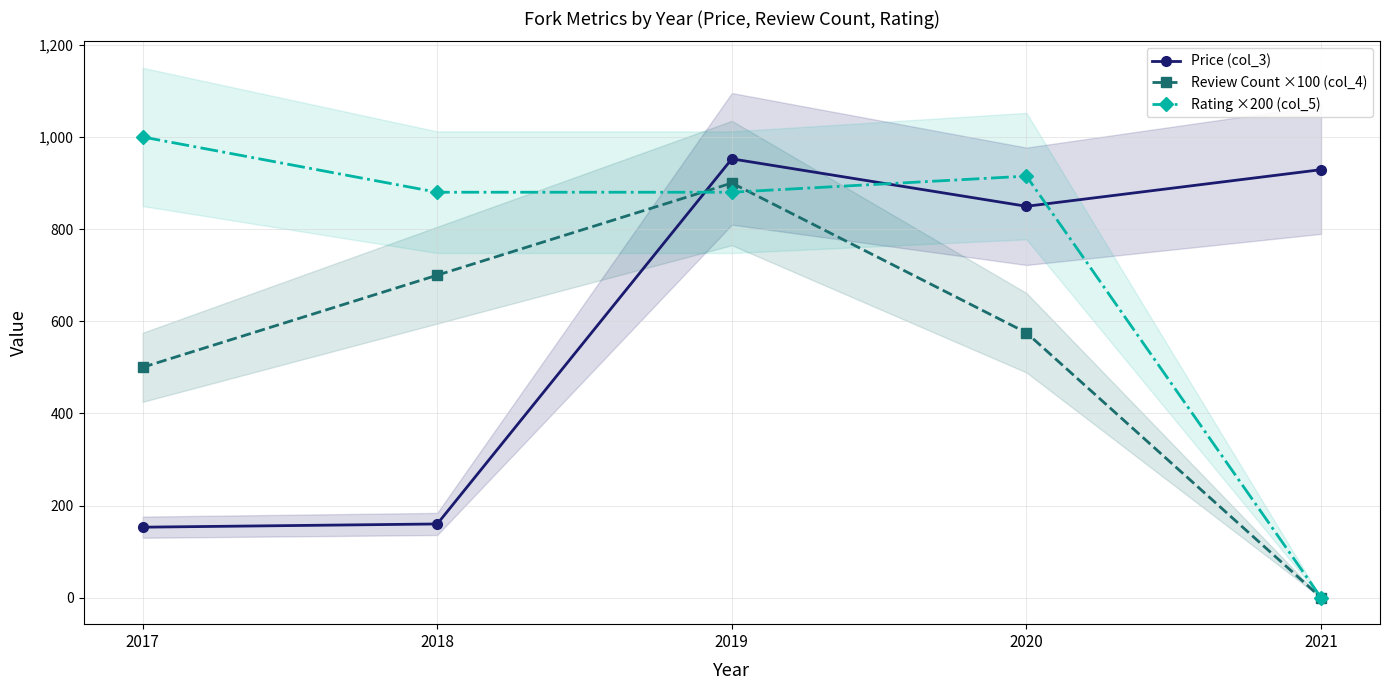

Is this an area chart (filled region under the line)?

No